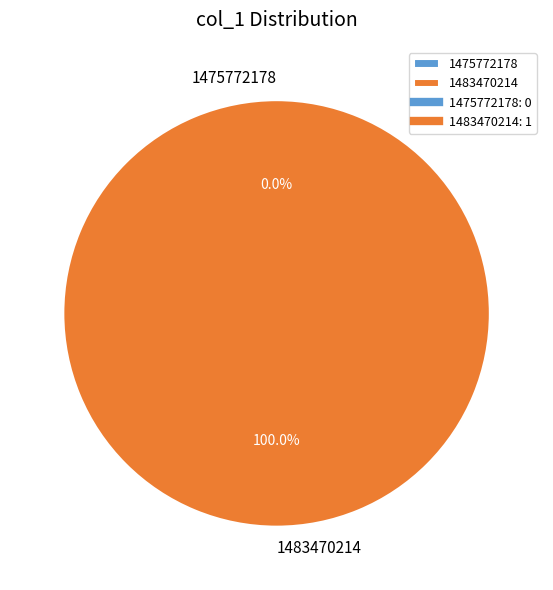

Count the number of slices in the pie.

2